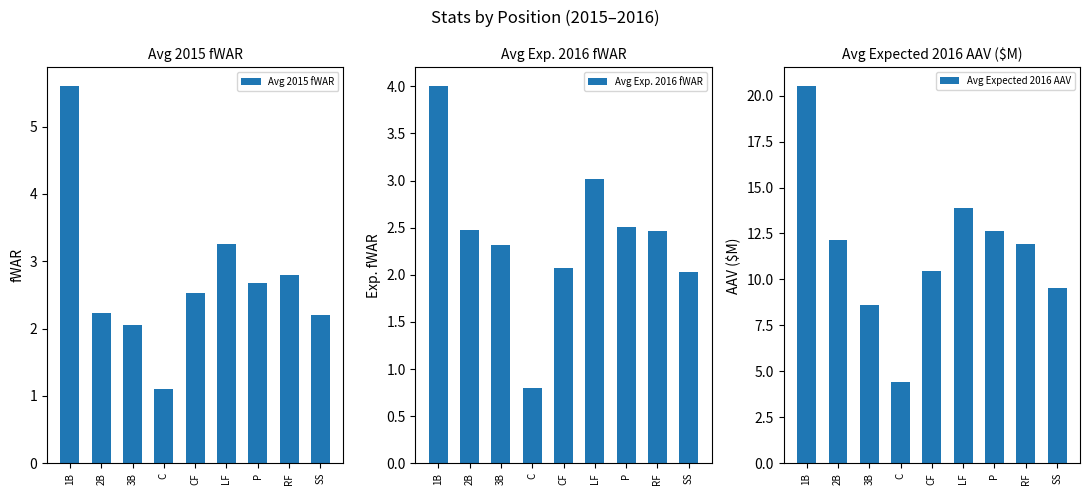

At which label does Avg Expected 2016 AAV first exceed 11?

1B